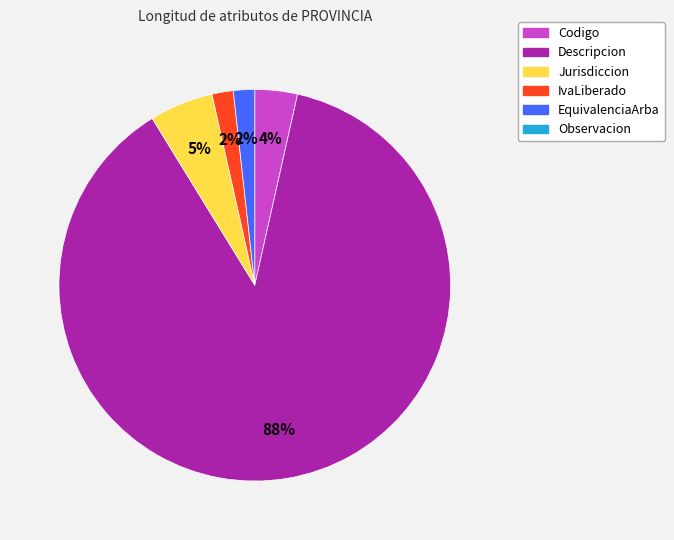

Is there any slice that represents more than half of the pie?

Yes